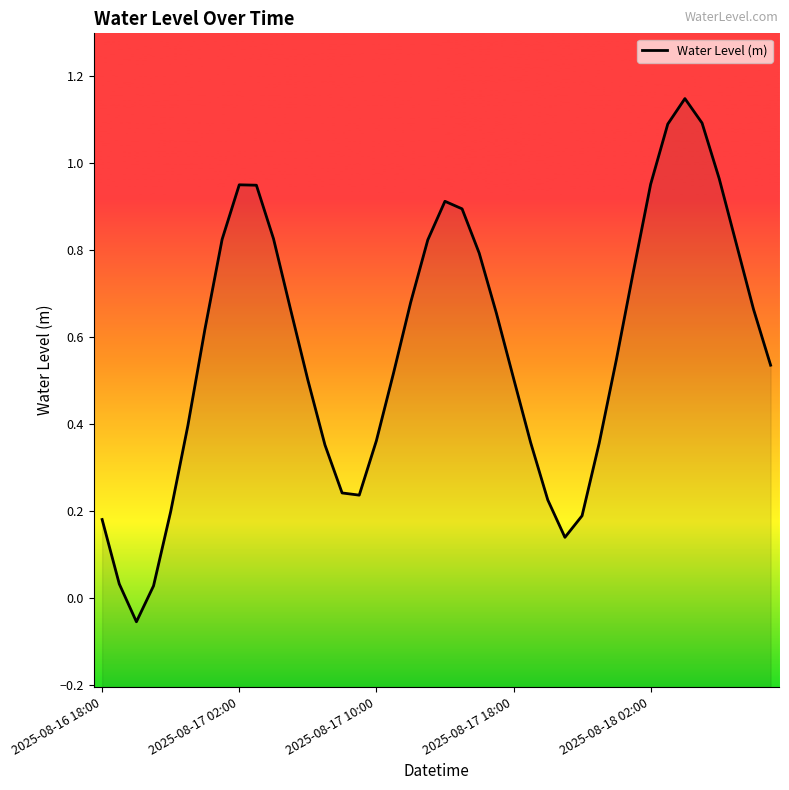

Count the number of values greater than 0.

39